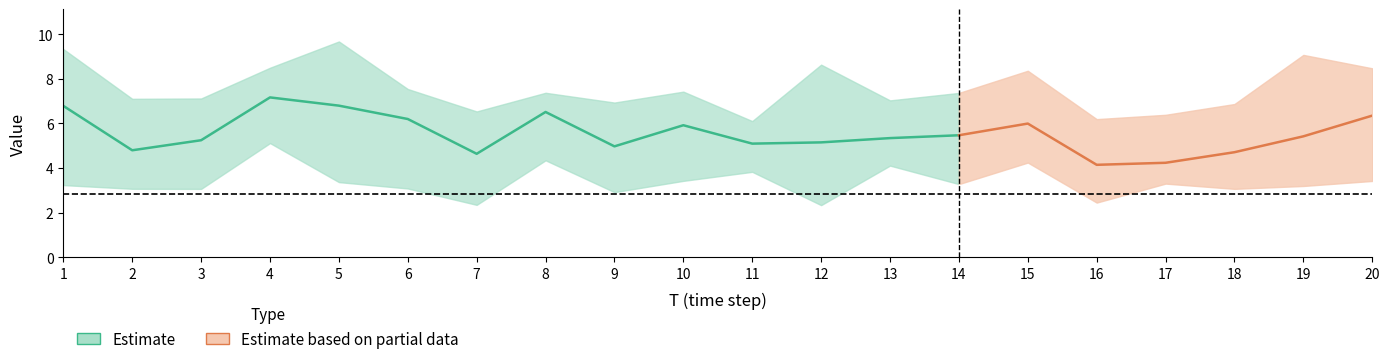

Does the chart have visible grid lines?

No